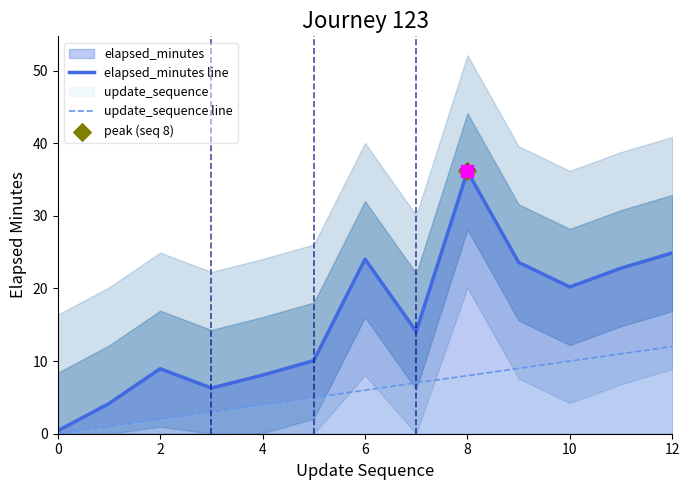

What is the maximum value for update_sequence line?

12.0